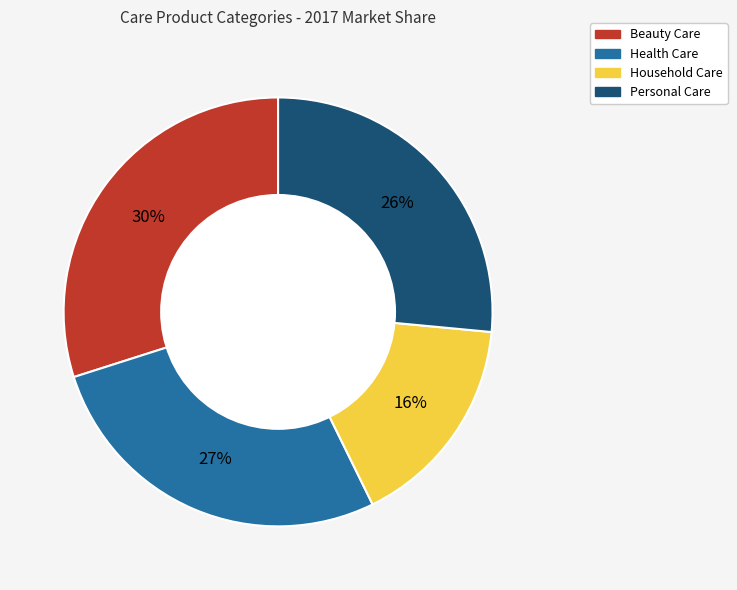

How many segments does this pie chart have?

4